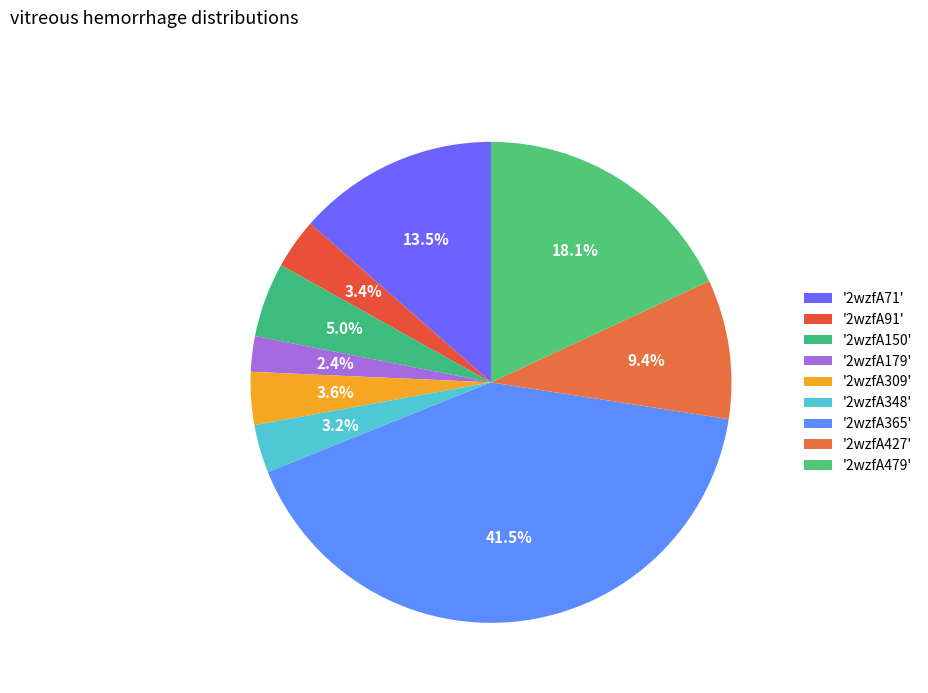

Count the number of slices in the pie.

9